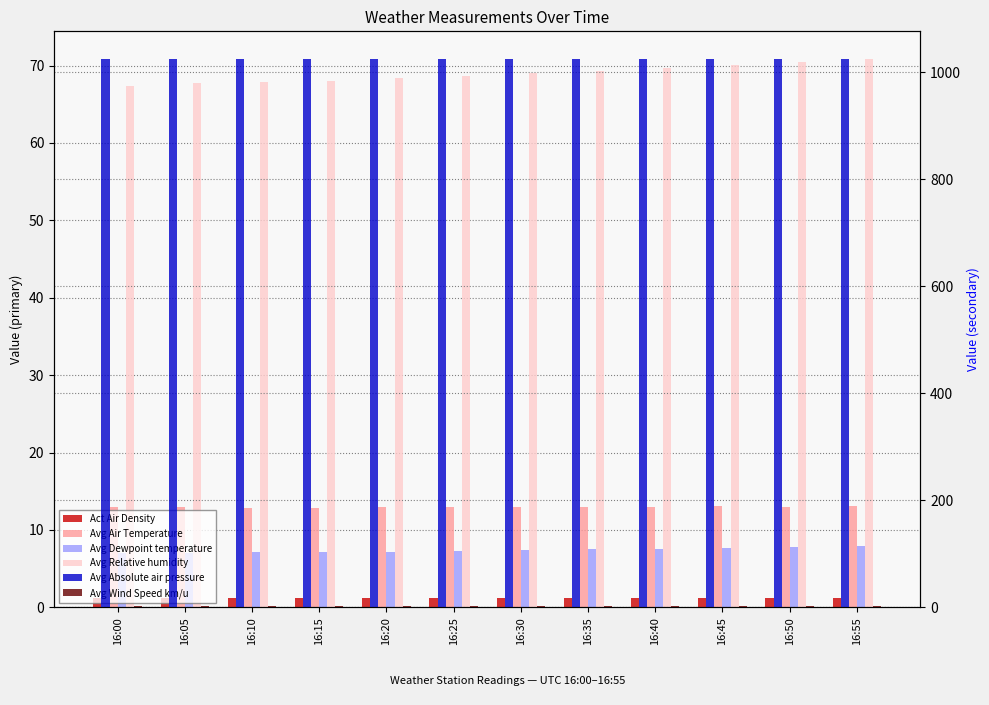

What is the sum of the Avg Wind Speed km/u values at 16:45 and 16:40?

5.6